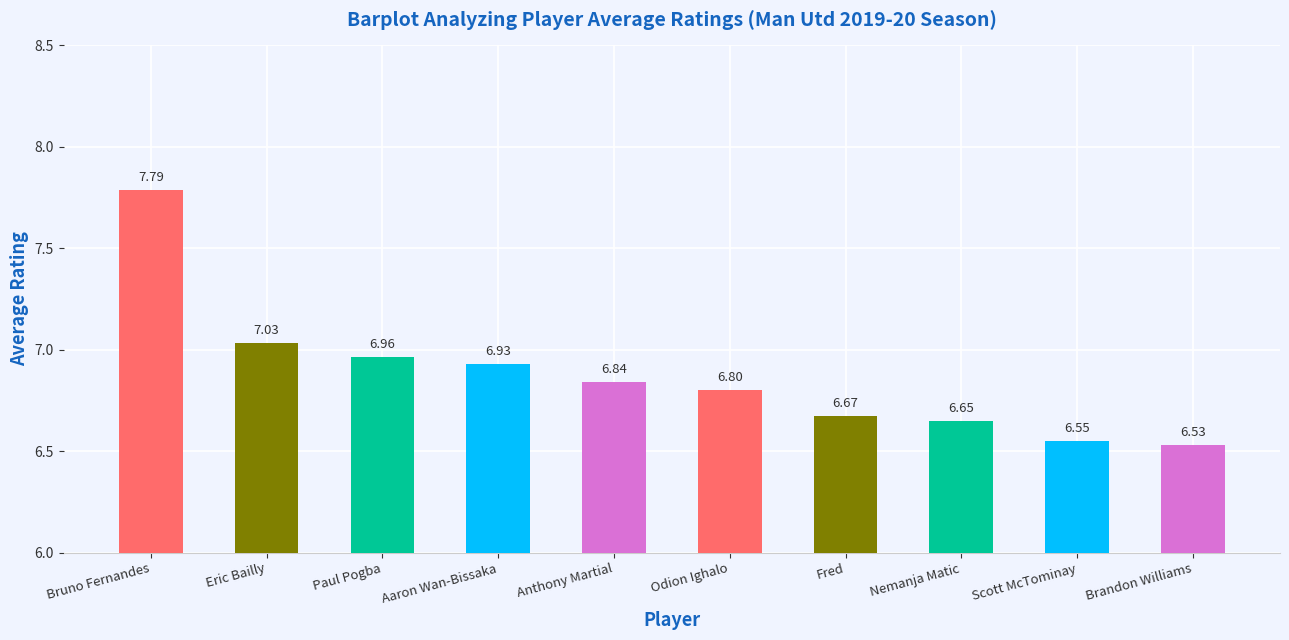

Is it true that the value at Scott McTominay is 6.5?

True